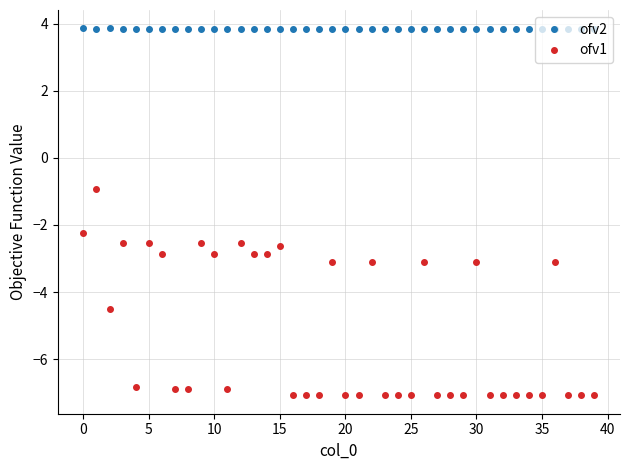

What is the maximum value for ofv2?

3.9